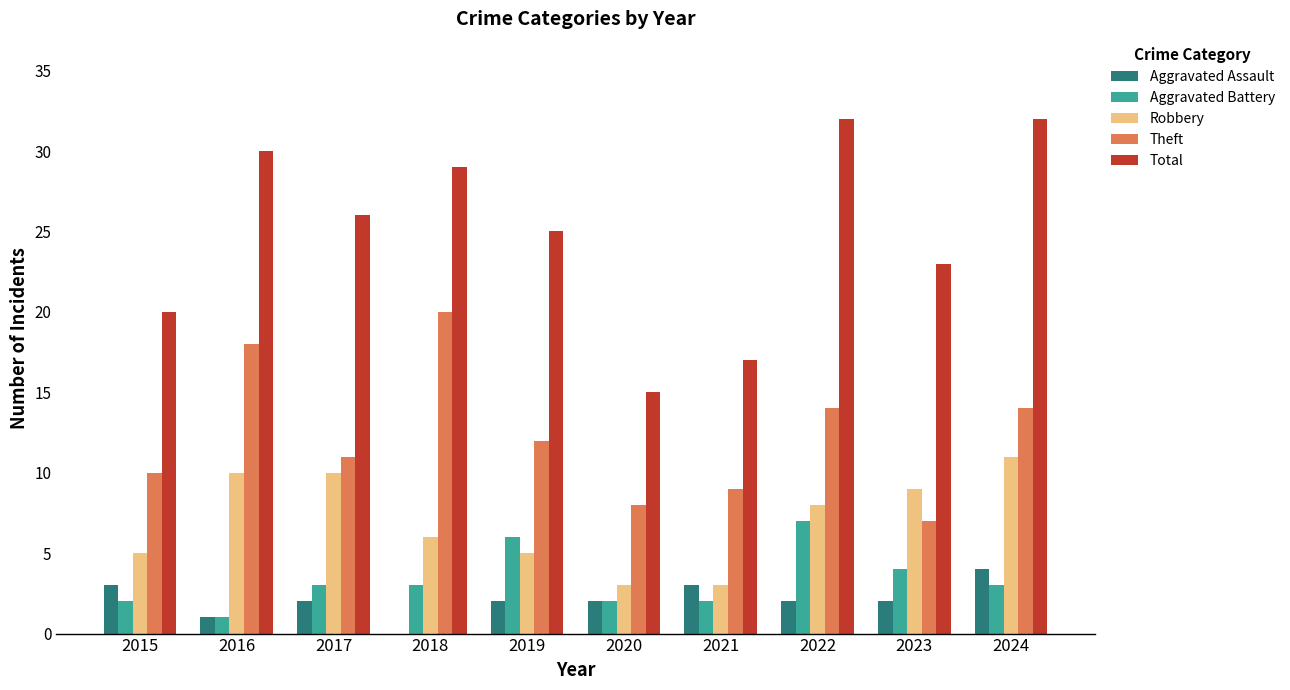

What is the total value across all series at 2020?

30